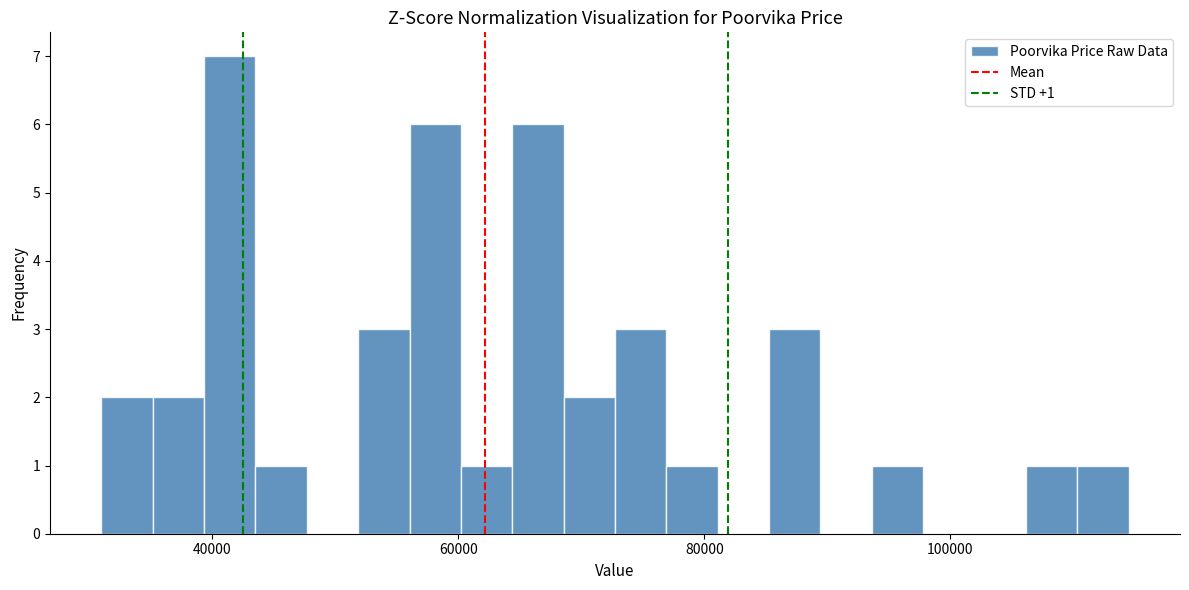

Read against the x-axis, roughly where is the centre of the tallest bar?

42000